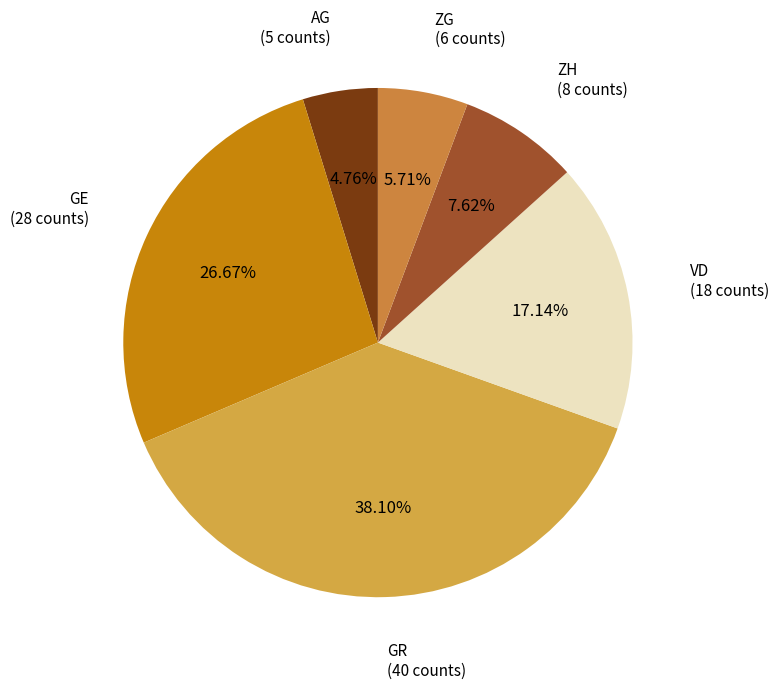

Approximately how many times larger is the value at ZH compared to ZG?

1.3